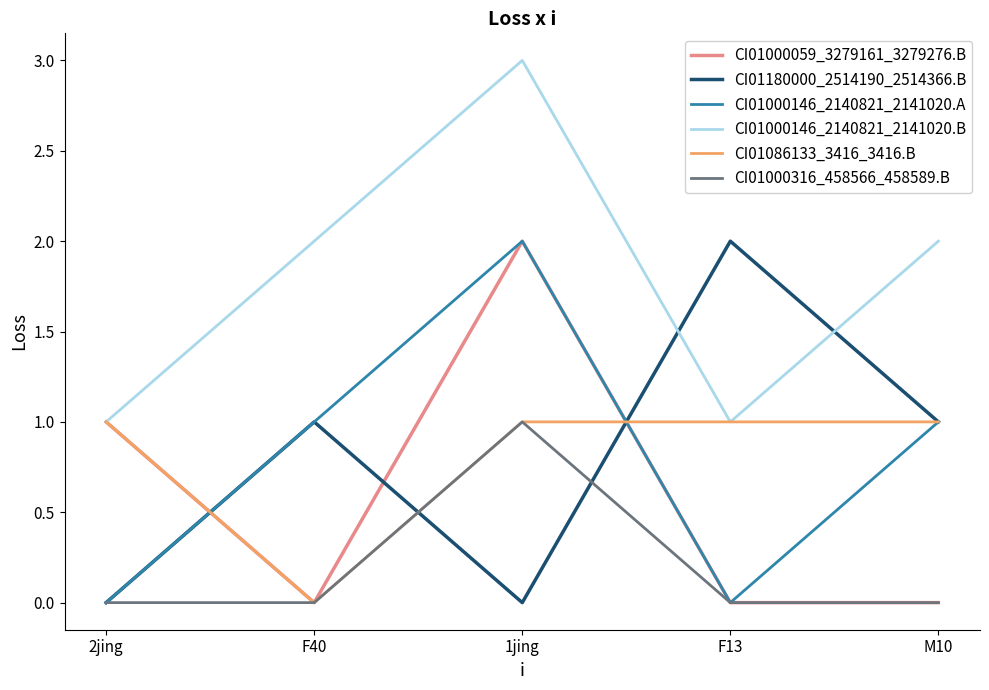

True or false: CI01000146_2140821_2141020.B has more than 1 points higher than both neighbors.

False